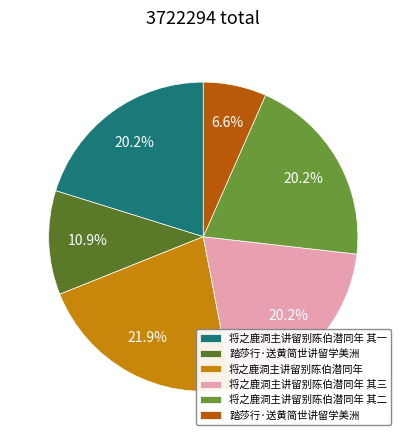

Count the number of slices in the pie.

6